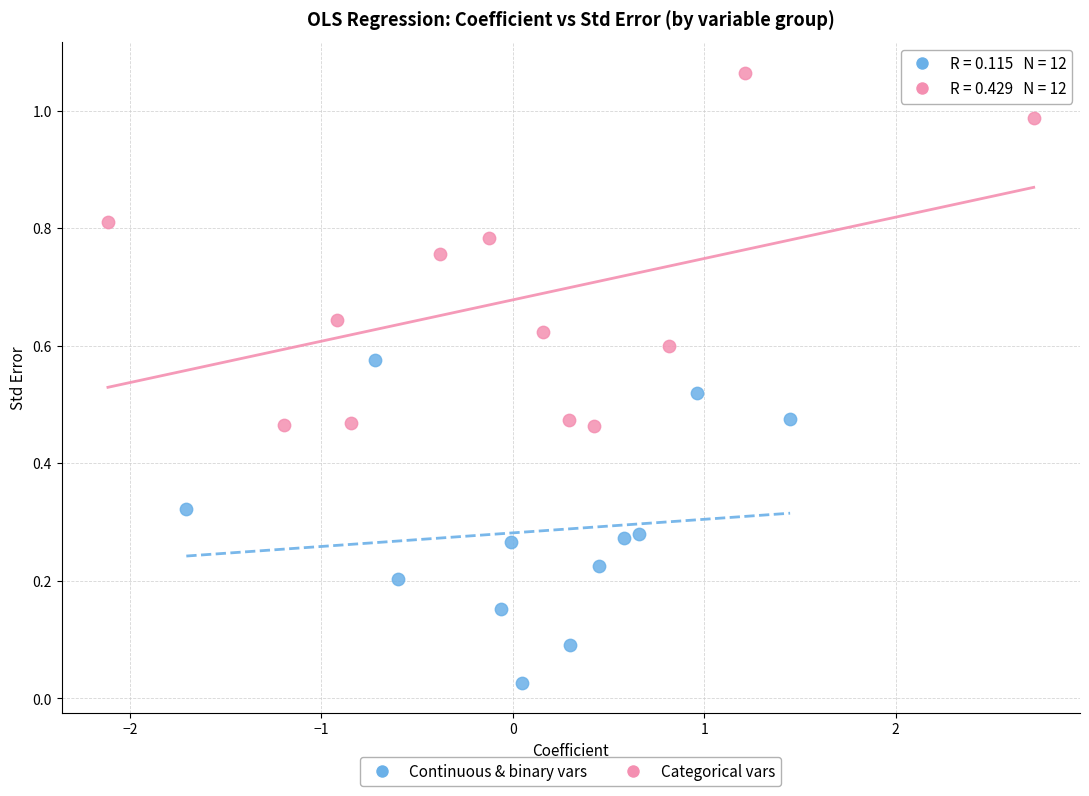

Which series contains the lowest Y value?

Continuous & binary vars